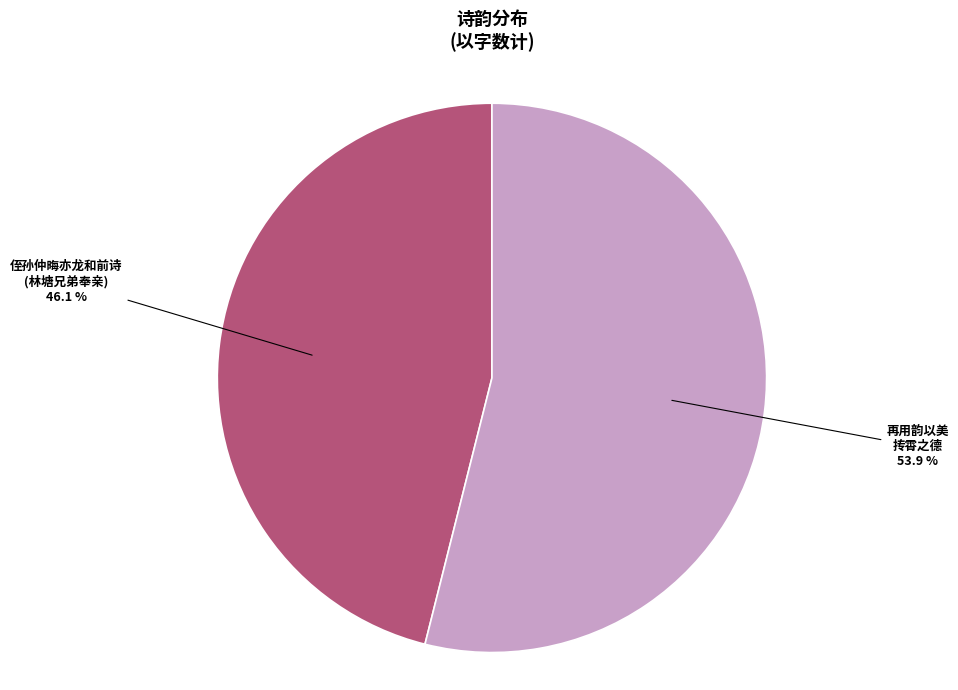

Approximately how many times larger is the value at 再用韵以美 抟霄之德 compared to 侄孙仲晦亦龙和前诗 (林塘兄弟奉亲)?

1.2